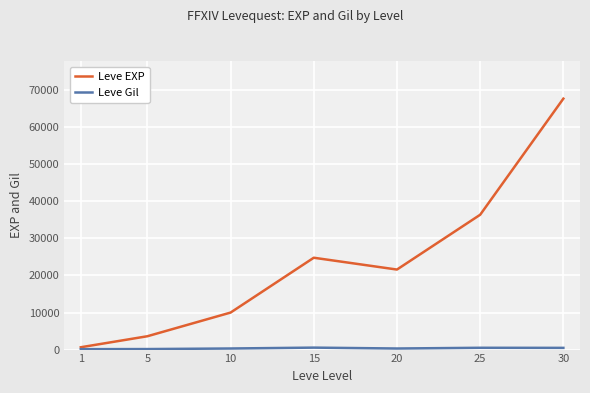

What is the maximum value shown in the chart?

67730